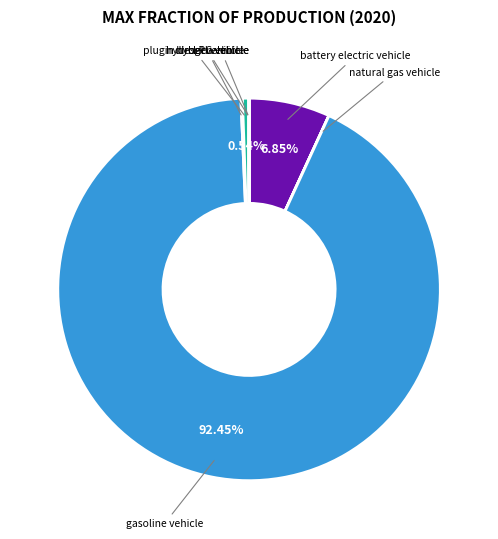

Which category has the biggest portion of the pie?

gasoline vehicle